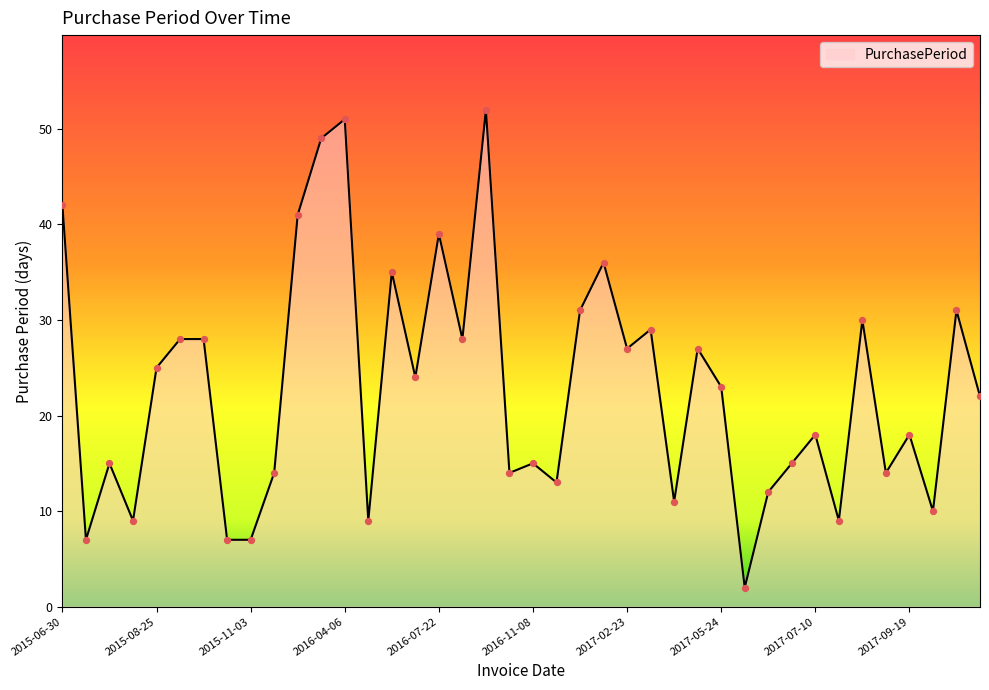

What is the greatest value displayed?

52